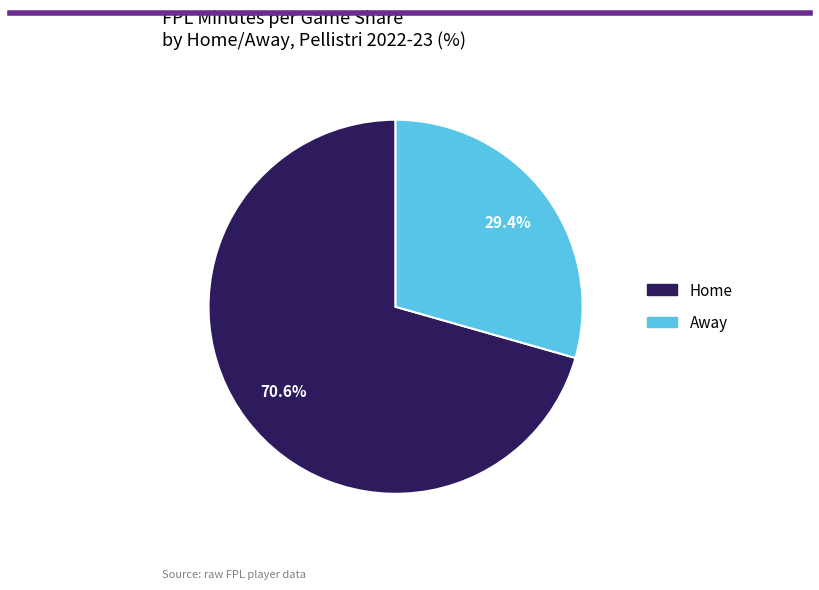

To the nearest percent, what is the average slice percentage?

50%